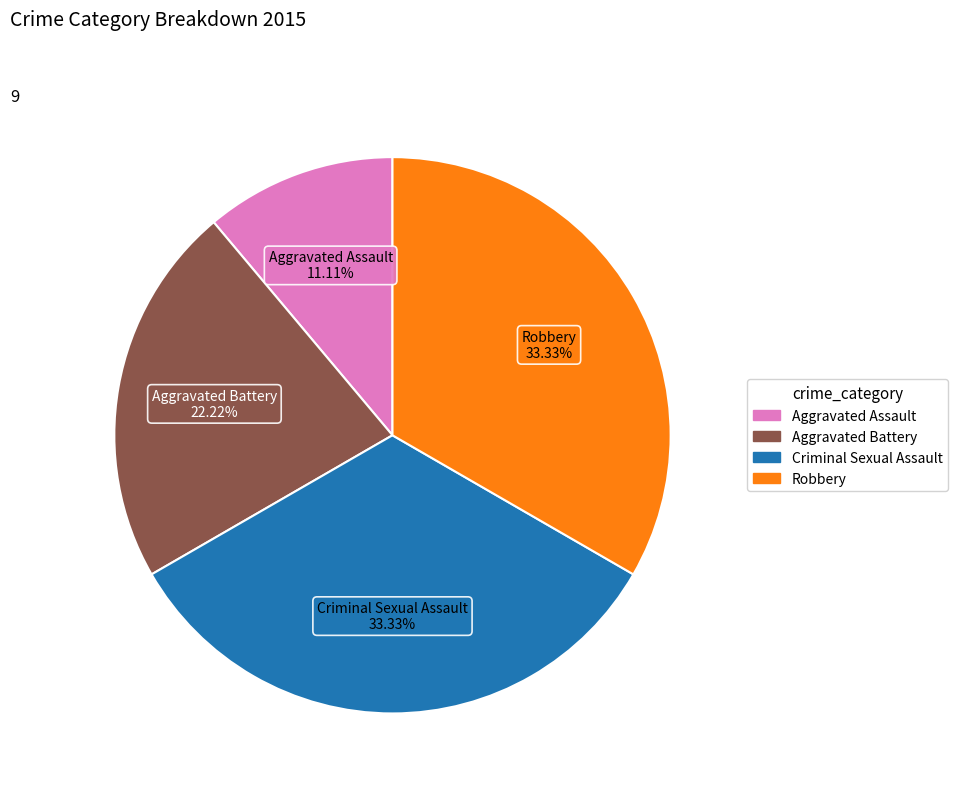

Does any single category account for the majority?

No